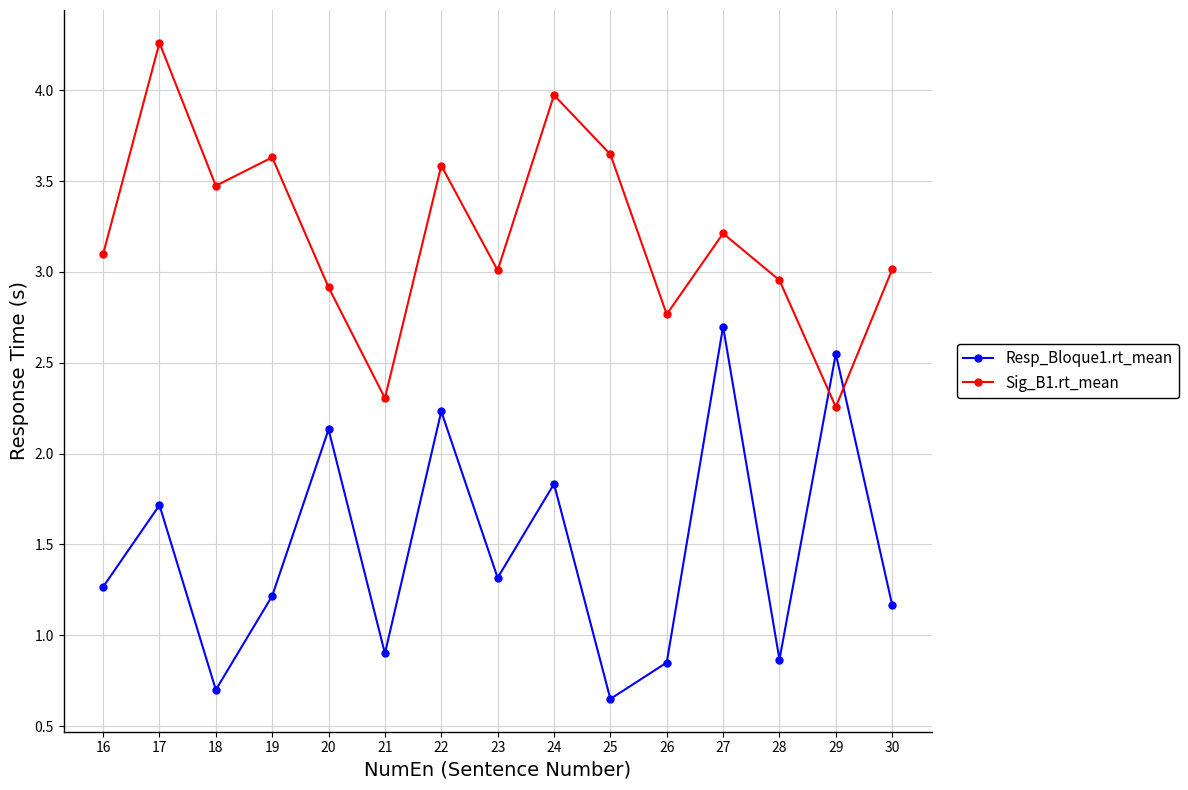

Where do Resp_Bloque1.rt_mean and Sig_B1.rt_mean first cross each other?

28 and 29